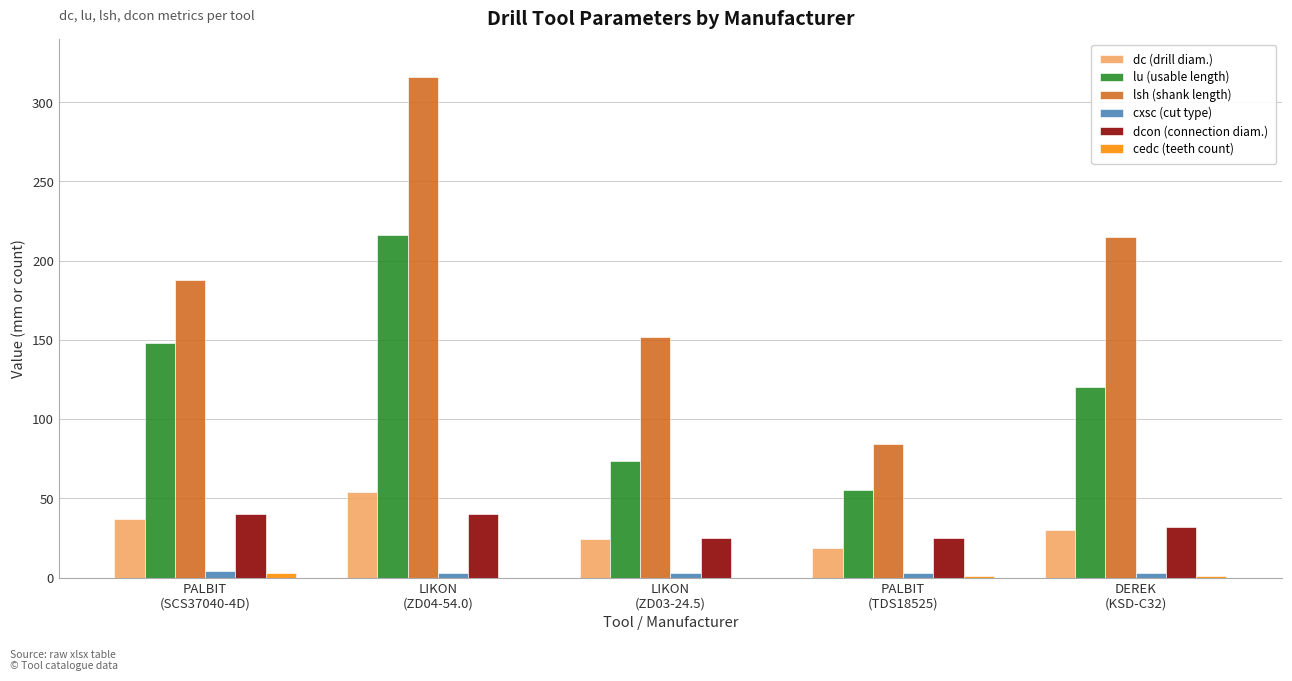

What is the sum of all lu (usable length) values?

613.0